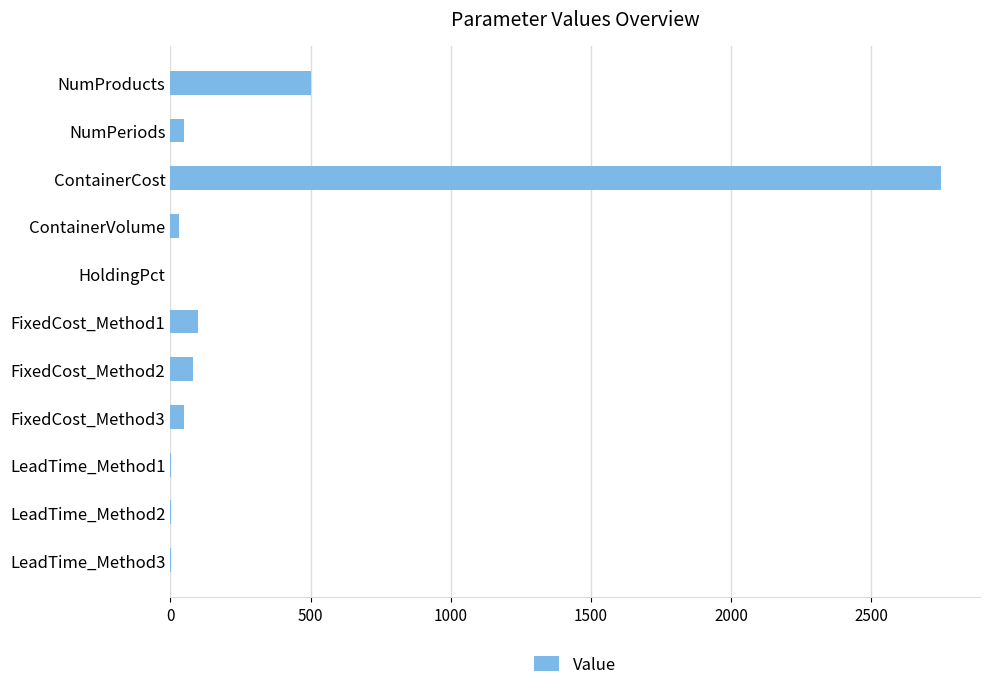

Between ContainerCost and HoldingPct, which is larger?

ContainerCost